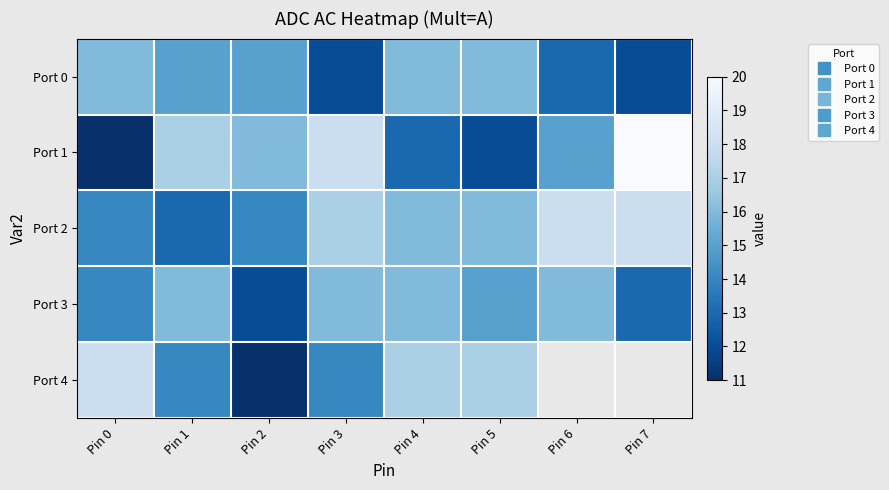

Is it true that Port 0 equals 17.5 at Pin 3?

False